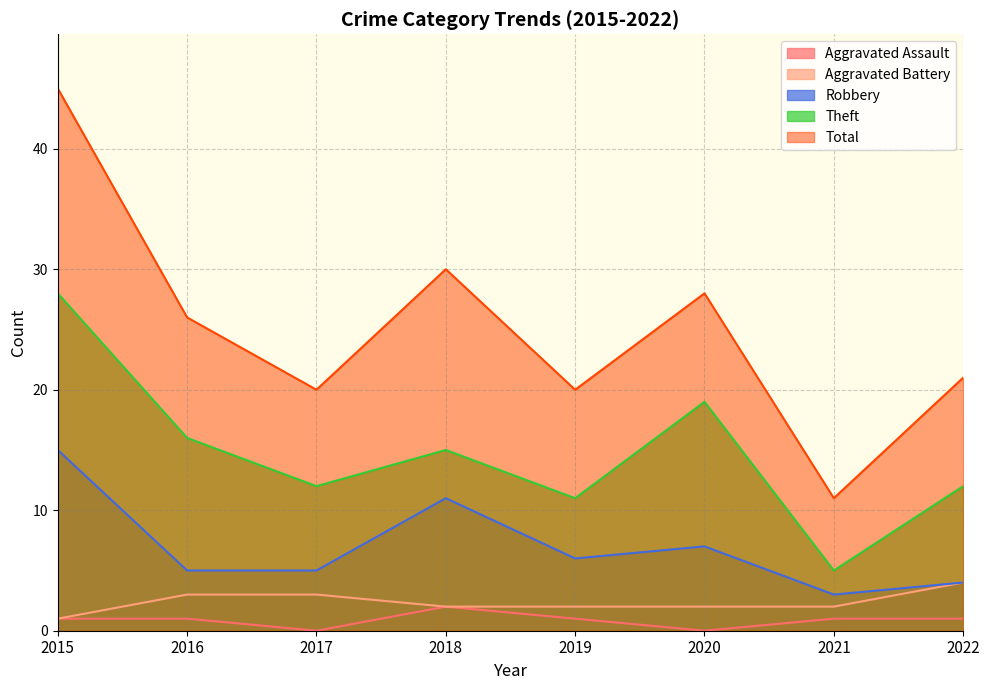

How many interior local valleys does the Total series have?

3